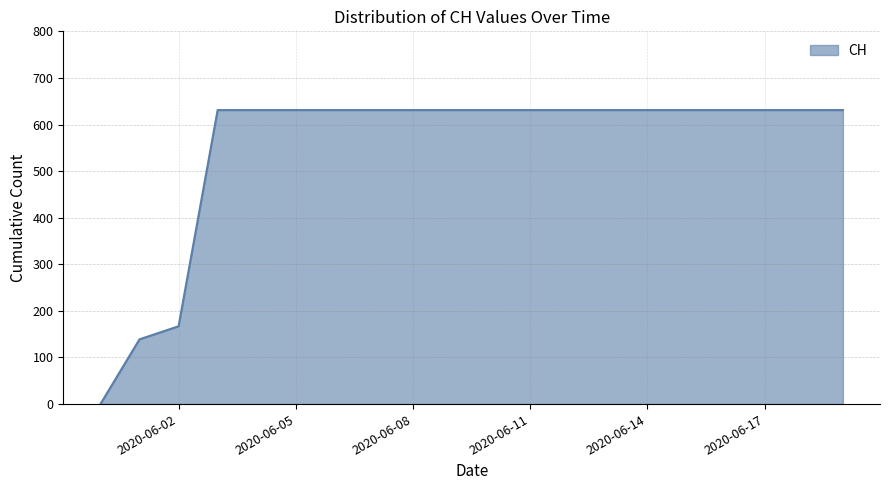

What is the greatest value displayed?

631